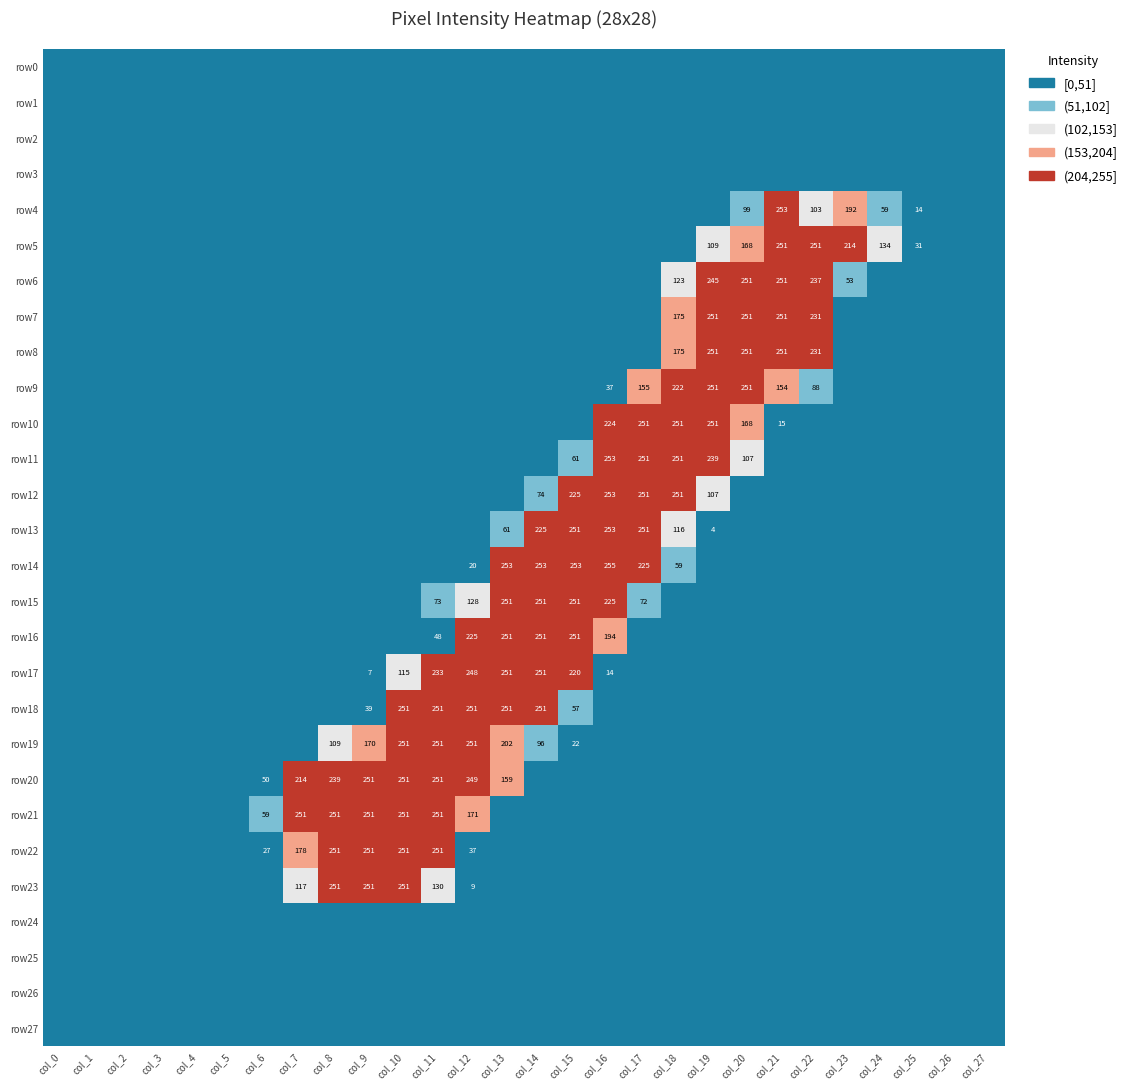

True or false: row8 has a value of 231 at col_22.

True